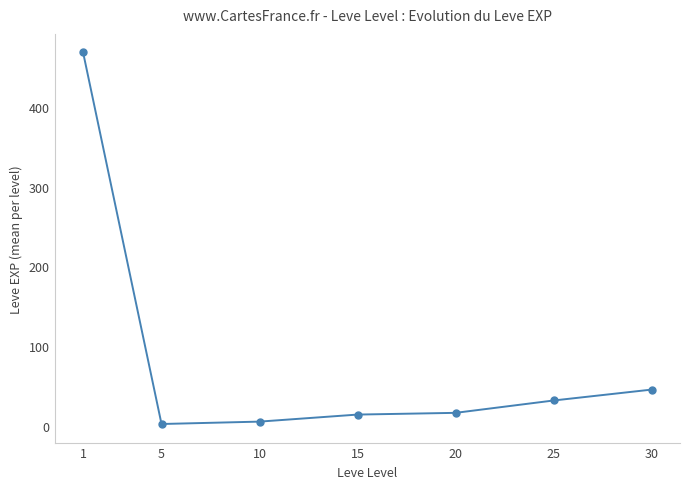

True or false: the data has more than 2 interior local peaks.

False